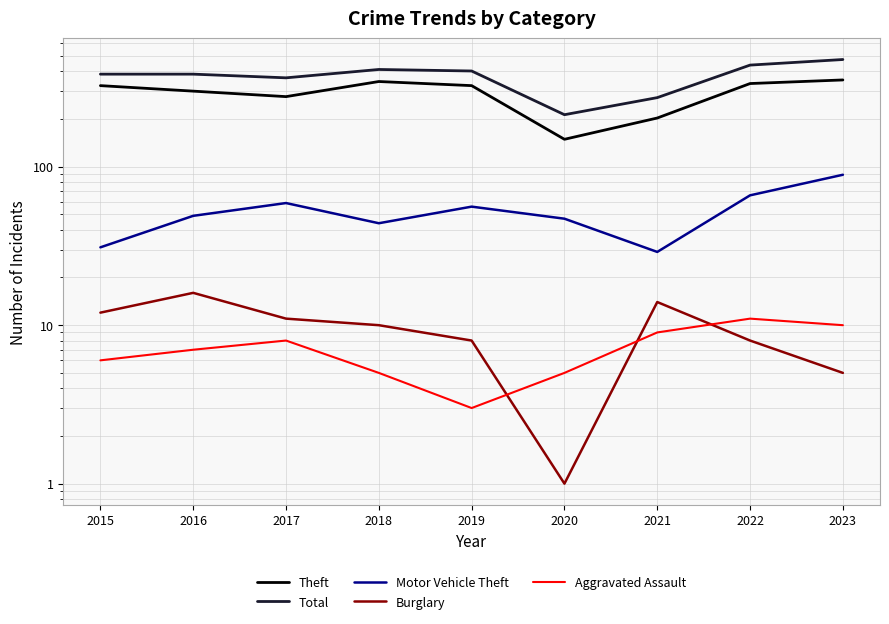

At which label does Theft first exceed 325?

2018